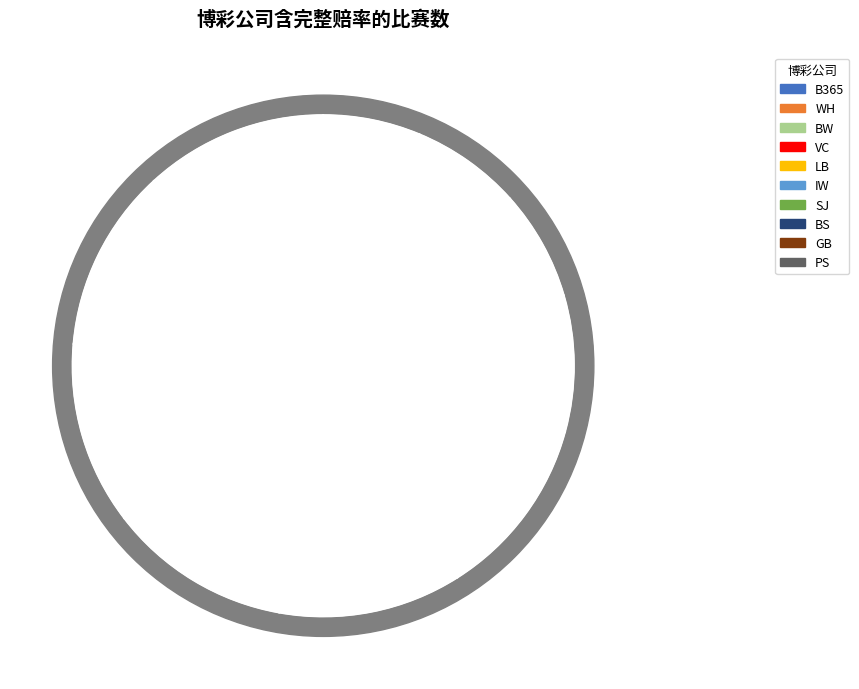

Does BS account for over 50% of the chart?

No